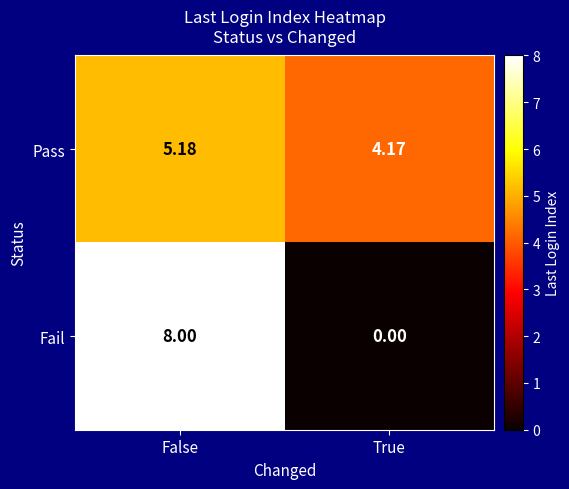

List the series in order of their overall mean, lowest first.

Fail, Pass